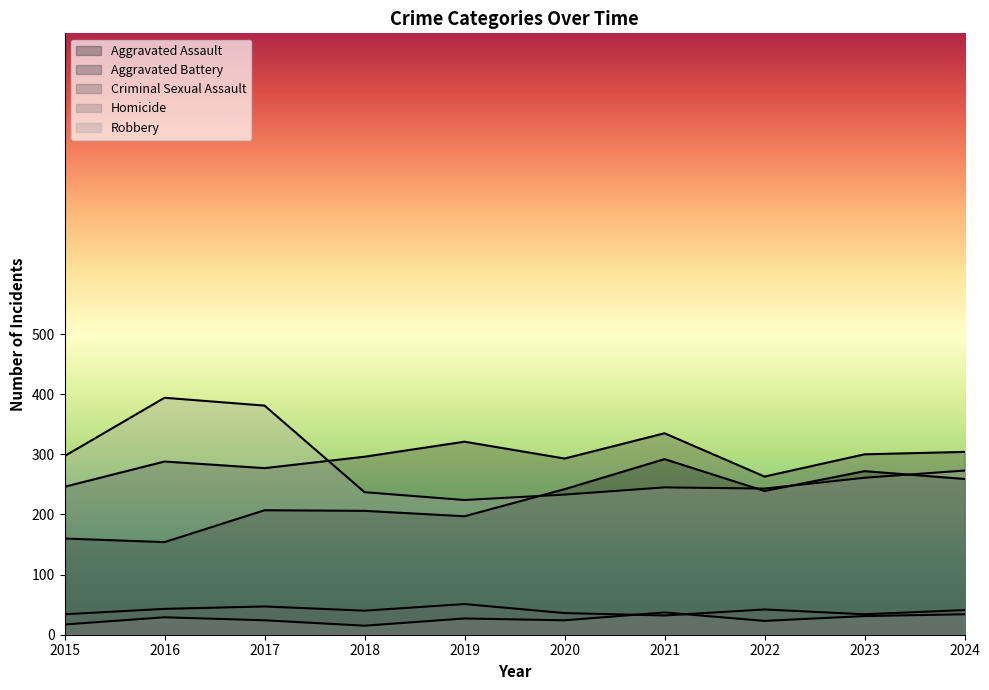

What value does the Aggravated Assault series have at 2017?

207